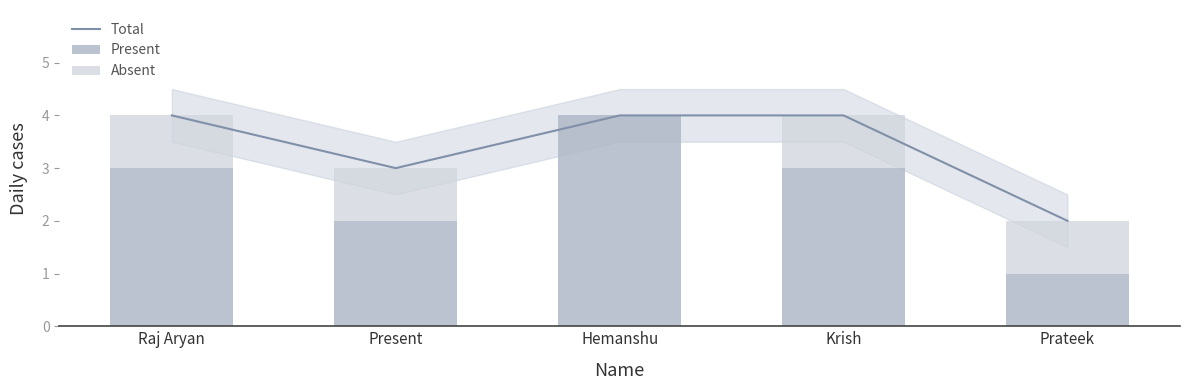

What is the difference between the second highest and second lowest values in the Total series?

1